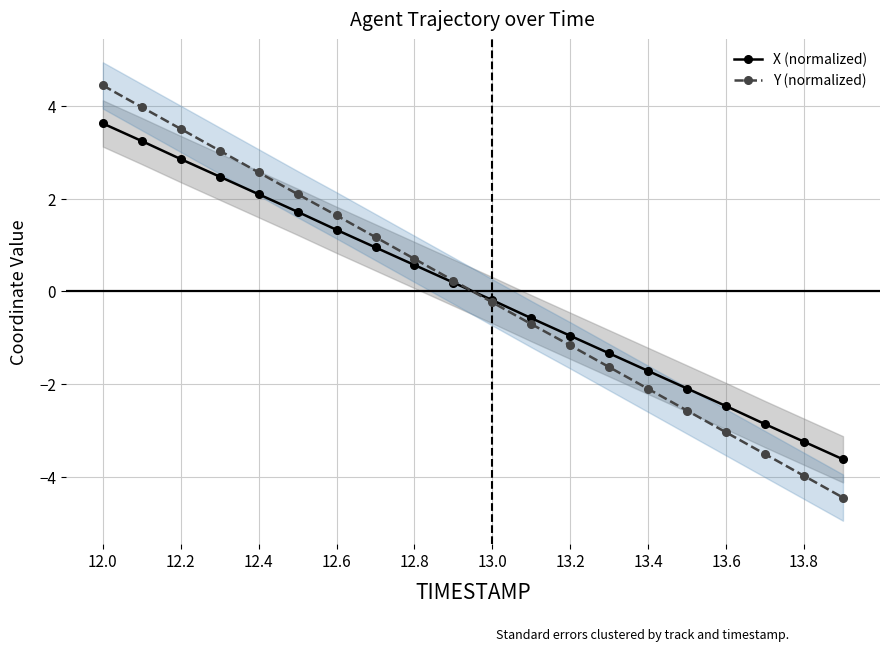

True or false: Y (normalized) has more than 1 points higher than both neighbors.

False